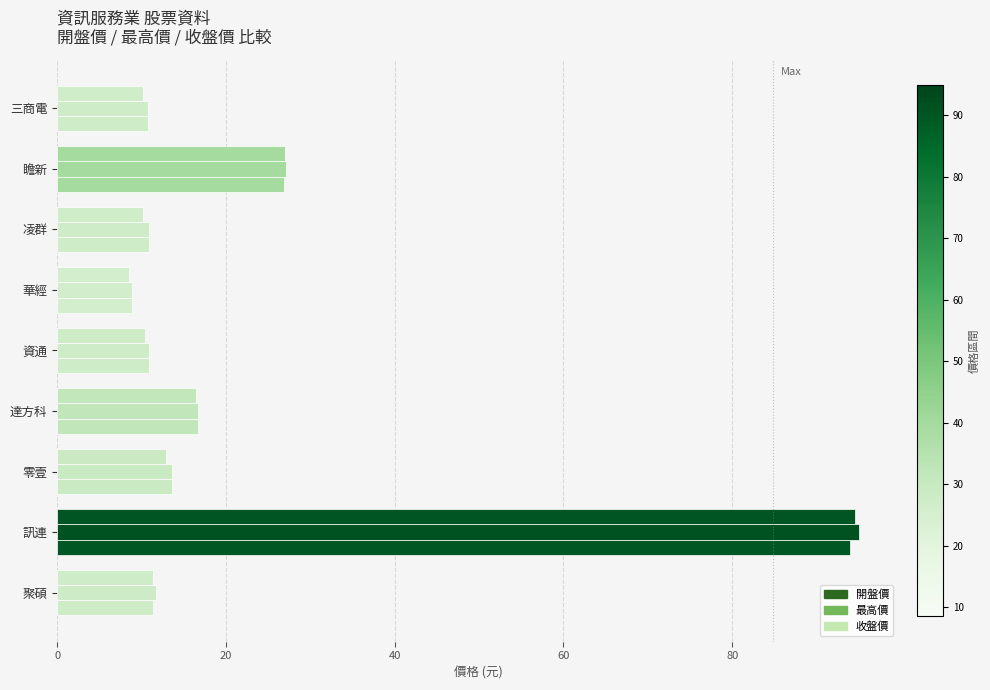

Count the number of data series in this chart.

3